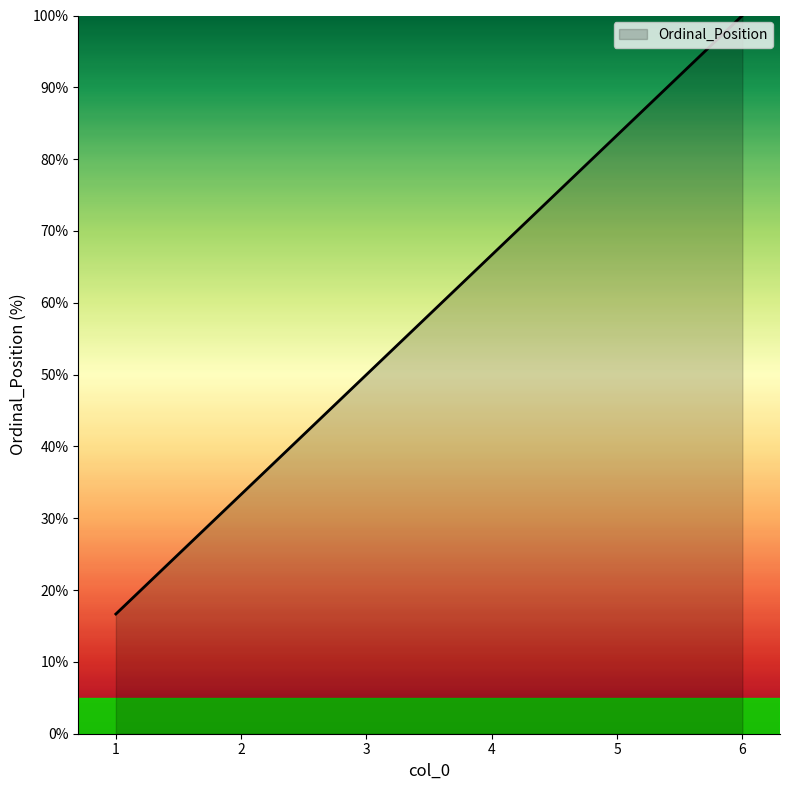

True or false: the data has more than 2 interior local peaks.

False